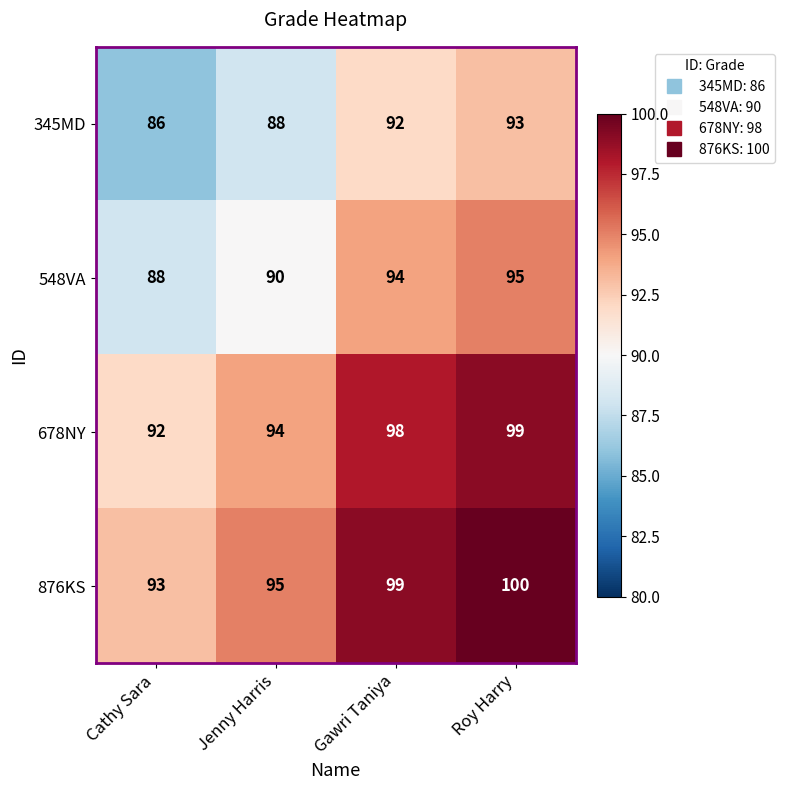

Reading left to right, extract all data points from this chart.

345MD: Cathy Sara=86	Jenny Harris=88	Gawri Taniya=92	Roy Harry=93
548VA: Cathy Sara=88	Jenny Harris=90	Gawri Taniya=94	Roy Harry=95
678NY: Cathy Sara=92	Jenny Harris=94	Gawri Taniya=98	Roy Harry=99
876KS: Cathy Sara=93	Jenny Harris=95	Gawri Taniya=99	Roy Harry=100